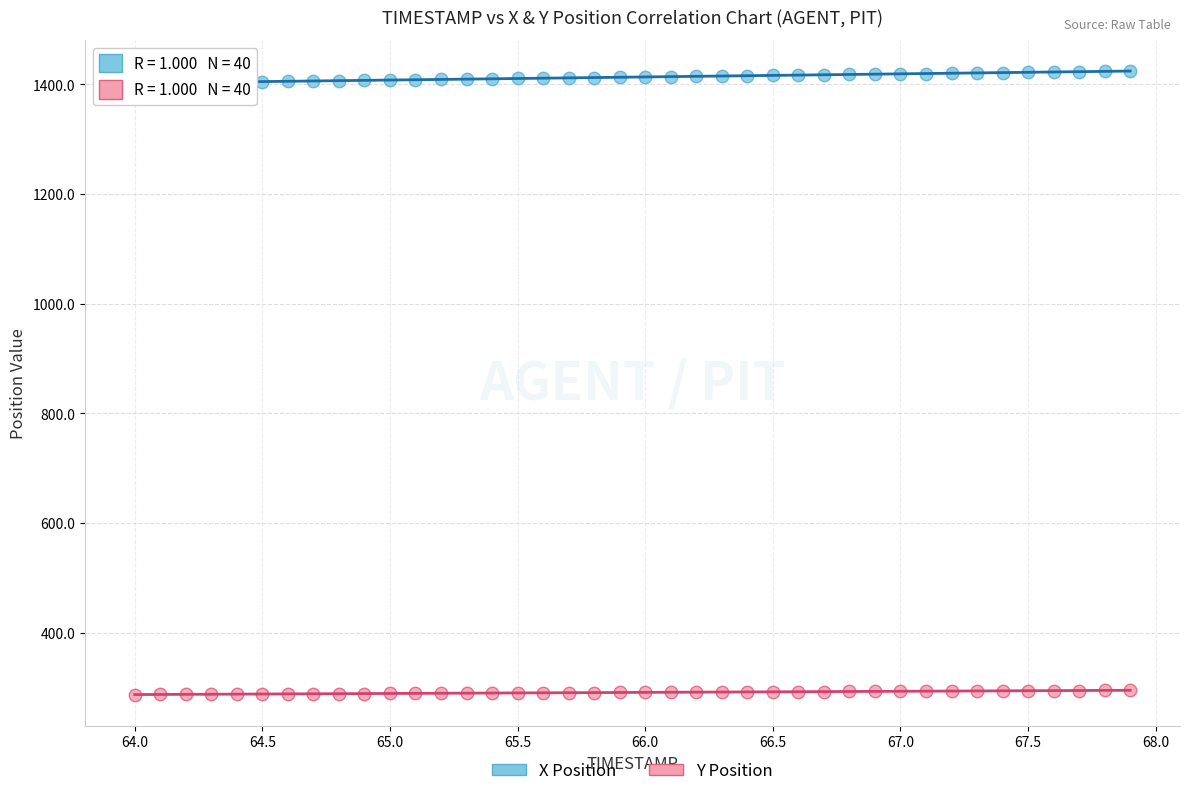

Across all data points, what is the range of Y values (max minus min)?

1137.3